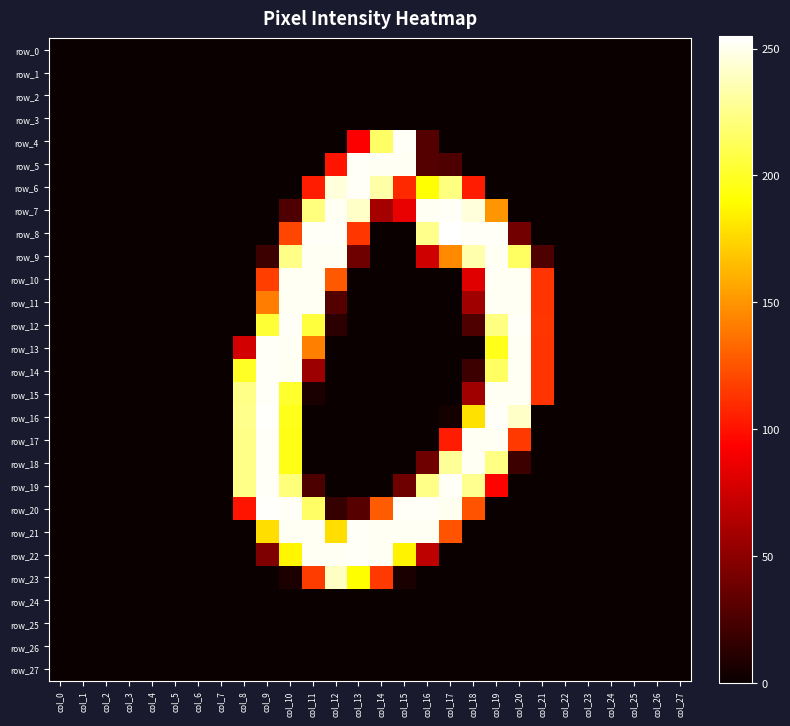

Reading right to left, extract all data points from this chart.

row_0: col_27=0	col_26=0	col_25=0	col_24=0	col_23=0	col_22=0	col_21=0	col_20=0	col_19=0	col_18=0	col_17=0	col_16=0	col_15=0	col_14=0	col_13=0	col_12=0	col_11=0	col_10=0	col_9=0	col_8=0	col_7=0	col_6=0	col_5=0	col_4=0	col_3=0	col_2=0	col_1=0	col_0=0
row_1: col_27=0	col_26=0	col_25=0	col_24=0	col_23=0	col_22=0	col_21=0	col_20=0	col_19=0	col_18=0	col_17=0	col_16=0	col_15=0	col_14=0	col_13=0	col_12=0	col_11=0	col_10=0	col_9=0	col_8=0	col_7=0	col_6=0	col_5=0	col_4=0	col_3=0	col_2=0	col_1=0	col_0=0
row_2: col_27=0	col_26=0	col_25=0	col_24=0	col_23=0	col_22=0	col_21=0	col_20=0	col_19=0	col_18=0	col_17=0	col_16=0	col_15=0	col_14=0	col_13=0	col_12=0	col_11=0	col_10=0	col_9=0	col_8=0	col_7=0	col_6=0	col_5=0	col_4=0	col_3=0	col_2=0	col_1=0	col_0=0
row_3: col_27=0	col_26=0	col_25=0	col_24=0	col_23=0	col_22=0	col_21=0	col_20=0	col_19=0	col_18=0	col_17=0	col_16=0	col_15=0	col_14=0	col_13=0	col_12=0	col_11=0	col_10=0	col_9=0	col_8=0	col_7=0	col_6=0	col_5=0	col_4=0	col_3=0	col_2=0	col_1=0	col_0=0
row_4: col_27=0	col_26=0	col_25=0	col_24=0	col_23=0	col_22=0	col_21=0	col_20=0	col_19=0	col_18=0	col_17=0	col_16=28	col_15=253	col_14=216	col_13=92	col_12=0	col_11=0	col_10=0	col_9=0	col_8=0	col_7=0	col_6=0	col_5=0	col_4=0	col_3=0	col_2=0	col_1=0	col_0=0
row_5: col_27=0	col_26=0	col_25=0	col_24=0	col_23=0	col_22=0	col_21=0	col_20=0	col_19=0	col_18=0	col_17=26	col_16=28	col_15=252	col_14=252	col_13=253	col_12=101	col_11=0	col_10=0	col_9=0	col_8=0	col_7=0	col_6=0	col_5=0	col_4=0	col_3=0	col_2=0	col_1=0	col_0=0
row_6: col_27=0	col_26=0	col_25=0	col_24=0	col_23=0	col_22=0	col_21=0	col_20=0	col_19=0	col_18=104	col_17=223	col_16=191	col_15=109	col_14=233	col_13=253	col_12=246	col_11=104	col_10=0	col_9=0	col_8=0	col_7=0	col_6=0	col_5=0	col_4=0	col_3=0	col_2=0	col_1=0	col_0=0
row_7: col_27=0	col_26=0	col_25=0	col_24=0	col_23=0	col_22=0	col_21=0	col_20=0	col_19=150	col_18=246	col_17=253	col_16=252	col_15=85	col_14=59	col_13=241	col_12=252	col_11=222	col_10=26	col_9=0	col_8=0	col_7=0	col_6=0	col_5=0	col_4=0	col_3=0	col_2=0	col_1=0	col_0=0
row_8: col_27=0	col_26=0	col_25=0	col_24=0	col_23=0	col_22=0	col_21=0	col_20=40	col_19=253	col_18=253	col_17=255	col_16=226	col_15=0	col_14=0	col_13=114	col_12=253	col_11=253	col_10=120	col_9=0	col_8=0	col_7=0	col_6=0	col_5=0	col_4=0	col_3=0	col_2=0	col_1=0	col_0=0
row_9: col_27=0	col_26=0	col_25=0	col_24=0	col_23=0	col_22=0	col_21=26	col_20=215	col_19=252	col_18=234	col_17=146	col_16=75	col_15=0	col_14=0	col_13=38	col_12=252	col_11=252	col_10=225	col_9=19	col_8=0	col_7=0	col_6=0	col_5=0	col_4=0	col_3=0	col_2=0	col_1=0	col_0=0
row_10: col_27=0	col_26=0	col_25=0	col_24=0	col_23=0	col_22=0	col_21=113	col_20=252	col_19=252	col_18=82	col_17=0	col_16=0	col_15=0	col_14=0	col_13=0	col_12=127	col_11=252	col_10=252	col_9=117	col_8=0	col_7=0	col_6=0	col_5=0	col_4=0	col_3=0	col_2=0	col_1=0	col_0=0
row_11: col_27=0	col_26=0	col_25=0	col_24=0	col_23=0	col_22=0	col_21=113	col_20=252	col_19=252	col_18=57	col_17=0	col_16=0	col_15=0	col_14=0	col_13=0	col_12=28	col_11=252	col_10=252	col_9=141	col_8=0	col_7=0	col_6=0	col_5=0	col_4=0	col_3=0	col_2=0	col_1=0	col_0=0
row_12: col_27=0	col_26=0	col_25=0	col_24=0	col_23=0	col_22=0	col_21=114	col_20=253	col_19=223	col_18=26	col_17=0	col_16=0	col_15=0	col_14=0	col_13=0	col_12=13	col_11=206	col_10=253	col_9=204	col_8=0	col_7=0	col_6=0	col_5=0	col_4=0	col_3=0	col_2=0	col_1=0	col_0=0
row_13: col_27=0	col_26=0	col_25=0	col_24=0	col_23=0	col_22=0	col_21=113	col_20=252	col_19=197	col_18=0	col_17=0	col_16=0	col_15=0	col_14=0	col_13=0	col_12=0	col_11=142	col_10=252	col_9=253	col_8=76	col_7=0	col_6=0	col_5=0	col_4=0	col_3=0	col_2=0	col_1=0	col_0=0
row_14: col_27=0	col_26=0	col_25=0	col_24=0	col_23=0	col_22=0	col_21=113	col_20=252	col_19=215	col_18=19	col_17=0	col_16=0	col_15=0	col_14=0	col_13=0	col_12=0	col_11=56	col_10=252	col_9=253	col_8=200	col_7=0	col_6=0	col_5=0	col_4=0	col_3=0	col_2=0	col_1=0	col_0=0
row_15: col_27=0	col_26=0	col_25=0	col_24=0	col_23=0	col_22=0	col_21=113	col_20=252	col_19=252	col_18=57	col_17=0	col_16=0	col_15=0	col_14=0	col_13=0	col_12=0	col_11=6	col_10=202	col_9=253	col_8=225	col_7=0	col_6=0	col_5=0	col_4=0	col_3=0	col_2=0	col_1=0	col_0=0
row_16: col_27=0	col_26=0	col_25=0	col_24=0	col_23=0	col_22=0	col_21=0	col_20=241	col_19=253	col_18=179	col_17=4	col_16=0	col_15=0	col_14=0	col_13=0	col_12=0	col_11=0	col_10=197	col_9=254	col_8=226	col_7=0	col_6=0	col_5=0	col_4=0	col_3=0	col_2=0	col_1=0	col_0=0
row_17: col_27=0	col_26=0	col_25=0	col_24=0	col_23=0	col_22=0	col_21=0	col_20=115	col_19=252	col_18=252	col_17=104	col_16=0	col_15=0	col_14=0	col_13=0	col_12=0	col_11=0	col_10=196	col_9=253	col_8=225	col_7=0	col_6=0	col_5=0	col_4=0	col_3=0	col_2=0	col_1=0	col_0=0
row_18: col_27=0	col_26=0	col_25=0	col_24=0	col_23=0	col_22=0	col_21=0	col_20=19	col_19=224	col_18=252	col_17=229	col_16=38	col_15=0	col_14=0	col_13=0	col_12=0	col_11=0	col_10=196	col_9=253	col_8=225	col_7=0	col_6=0	col_5=0	col_4=0	col_3=0	col_2=0	col_1=0	col_0=0
row_19: col_27=0	col_26=0	col_25=0	col_24=0	col_23=0	col_22=0	col_21=0	col_20=0	col_19=94	col_18=227	col_17=253	col_16=225	col_15=38	col_14=0	col_13=0	col_12=0	col_11=25	col_10=221	col_9=253	col_8=225	col_7=0	col_6=0	col_5=0	col_4=0	col_3=0	col_2=0	col_1=0	col_0=0
row_20: col_27=0	col_26=0	col_25=0	col_24=0	col_23=0	col_22=0	col_21=0	col_20=0	col_19=0	col_18=125	col_17=251	col_16=253	col_15=253	col_14=128	col_13=29	col_12=16	col_11=216	col_10=253	col_9=254	col_8=101	col_7=0	col_6=0	col_5=0	col_4=0	col_3=0	col_2=0	col_1=0	col_0=0
row_21: col_27=0	col_26=0	col_25=0	col_24=0	col_23=0	col_22=0	col_21=0	col_20=0	col_19=0	col_18=0	col_17=125	col_16=252	col_15=252	col_14=252	col_13=253	col_12=178	col_11=252	col_10=252	col_9=178	col_8=0	col_7=0	col_6=0	col_5=0	col_4=0	col_3=0	col_2=0	col_1=0	col_0=0
row_22: col_27=0	col_26=0	col_25=0	col_24=0	col_23=0	col_22=0	col_21=0	col_20=0	col_19=0	col_18=0	col_17=0	col_16=68	col_15=186	col_14=252	col_13=253	col_12=252	col_11=252	col_10=187	col_9=44	col_8=0	col_7=0	col_6=0	col_5=0	col_4=0	col_3=0	col_2=0	col_1=0	col_0=0
row_23: col_27=0	col_26=0	col_25=0	col_24=0	col_23=0	col_22=0	col_21=0	col_20=0	col_19=0	col_18=0	col_17=0	col_16=0	col_15=6	col_14=115	col_13=190	col_12=240	col_11=116	col_10=7	col_9=0	col_8=0	col_7=0	col_6=0	col_5=0	col_4=0	col_3=0	col_2=0	col_1=0	col_0=0
row_24: col_27=0	col_26=0	col_25=0	col_24=0	col_23=0	col_22=0	col_21=0	col_20=0	col_19=0	col_18=0	col_17=0	col_16=0	col_15=0	col_14=0	col_13=0	col_12=0	col_11=0	col_10=0	col_9=0	col_8=0	col_7=0	col_6=0	col_5=0	col_4=0	col_3=0	col_2=0	col_1=0	col_0=0
row_25: col_27=0	col_26=0	col_25=0	col_24=0	col_23=0	col_22=0	col_21=0	col_20=0	col_19=0	col_18=0	col_17=0	col_16=0	col_15=0	col_14=0	col_13=0	col_12=0	col_11=0	col_10=0	col_9=0	col_8=0	col_7=0	col_6=0	col_5=0	col_4=0	col_3=0	col_2=0	col_1=0	col_0=0
row_26: col_27=0	col_26=0	col_25=0	col_24=0	col_23=0	col_22=0	col_21=0	col_20=0	col_19=0	col_18=0	col_17=0	col_16=0	col_15=0	col_14=0	col_13=0	col_12=0	col_11=0	col_10=0	col_9=0	col_8=0	col_7=0	col_6=0	col_5=0	col_4=0	col_3=0	col_2=0	col_1=0	col_0=0
row_27: col_27=0	col_26=0	col_25=0	col_24=0	col_23=0	col_22=0	col_21=0	col_20=0	col_19=0	col_18=0	col_17=0	col_16=0	col_15=0	col_14=0	col_13=0	col_12=0	col_11=0	col_10=0	col_9=0	col_8=0	col_7=0	col_6=0	col_5=0	col_4=0	col_3=0	col_2=0	col_1=0	col_0=0